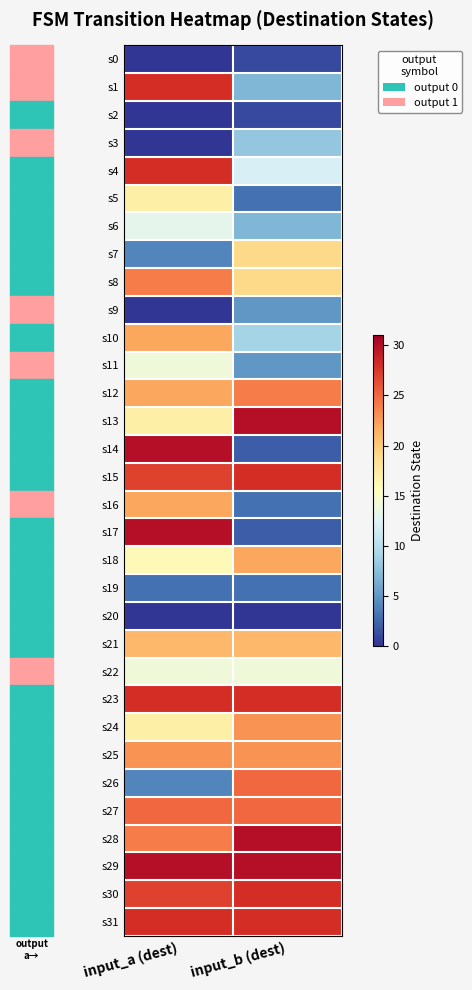

What is the difference between the highest and lowest values at input_a (dest)?

30